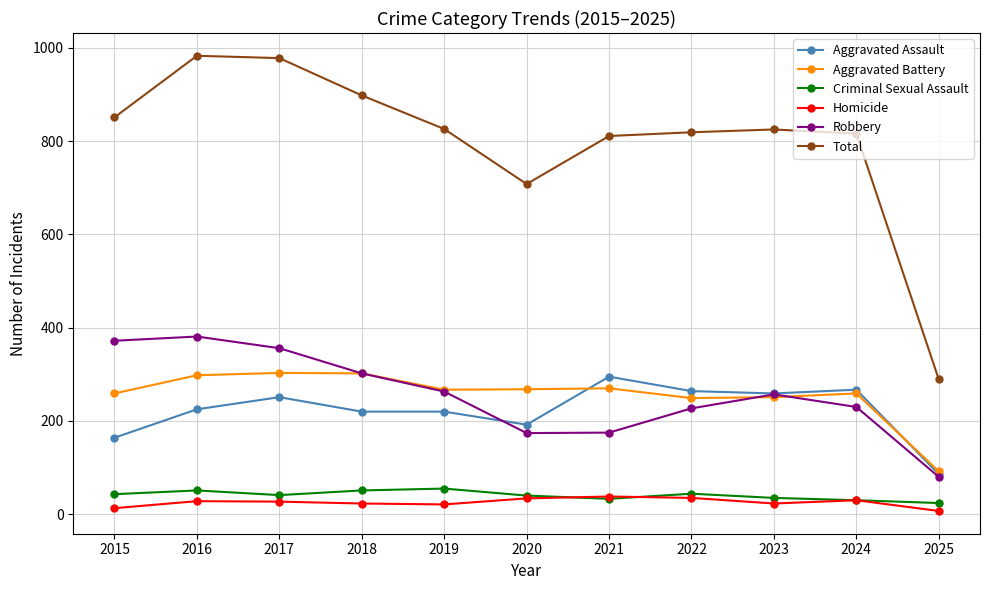

What are all the series names shown in the legend?

Aggravated Assault, Aggravated Battery, Criminal Sexual Assault, Homicide, Robbery, Total